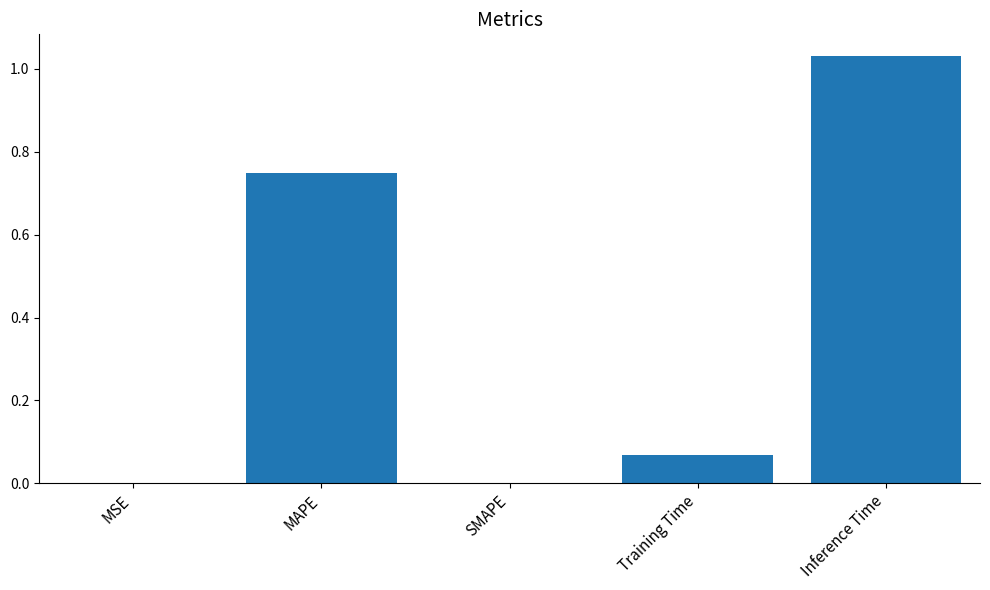

True or false: the data shows 0.0 at Training Time.

False